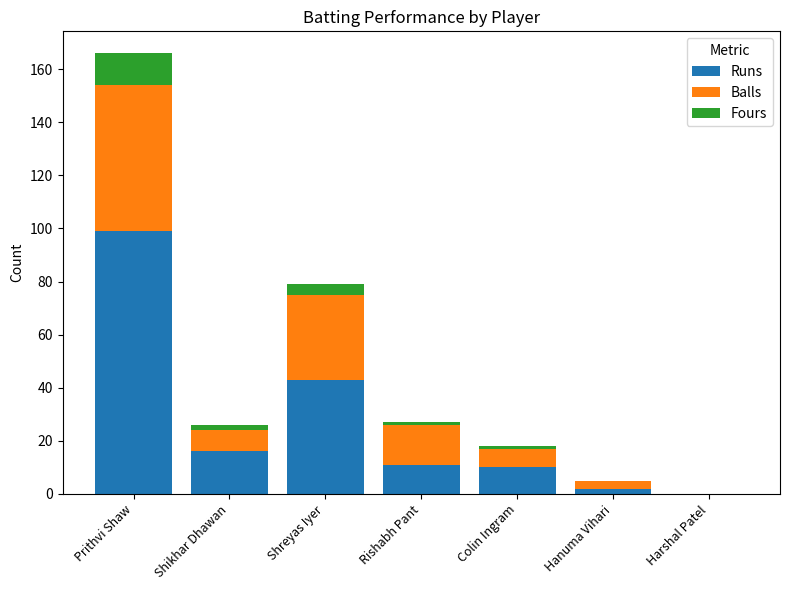

Are the bars grouped side by side (vs. stacked)?

No